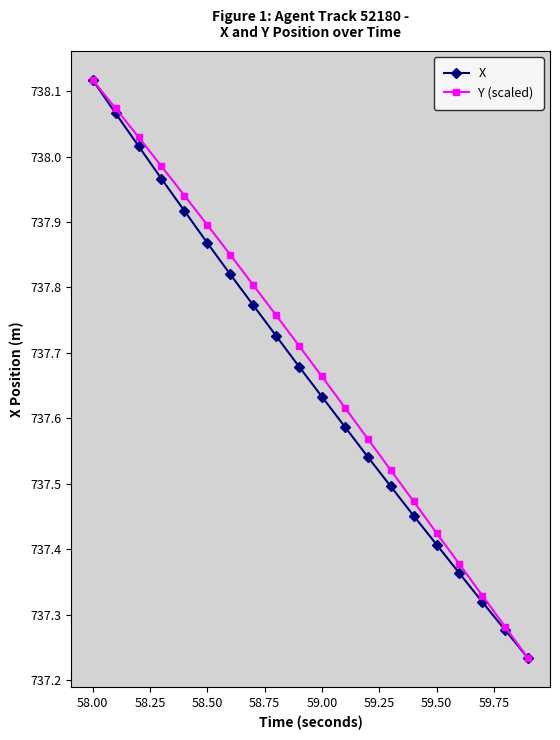

True or false: Y (scaled) has more than 1 interior local peaks.

False